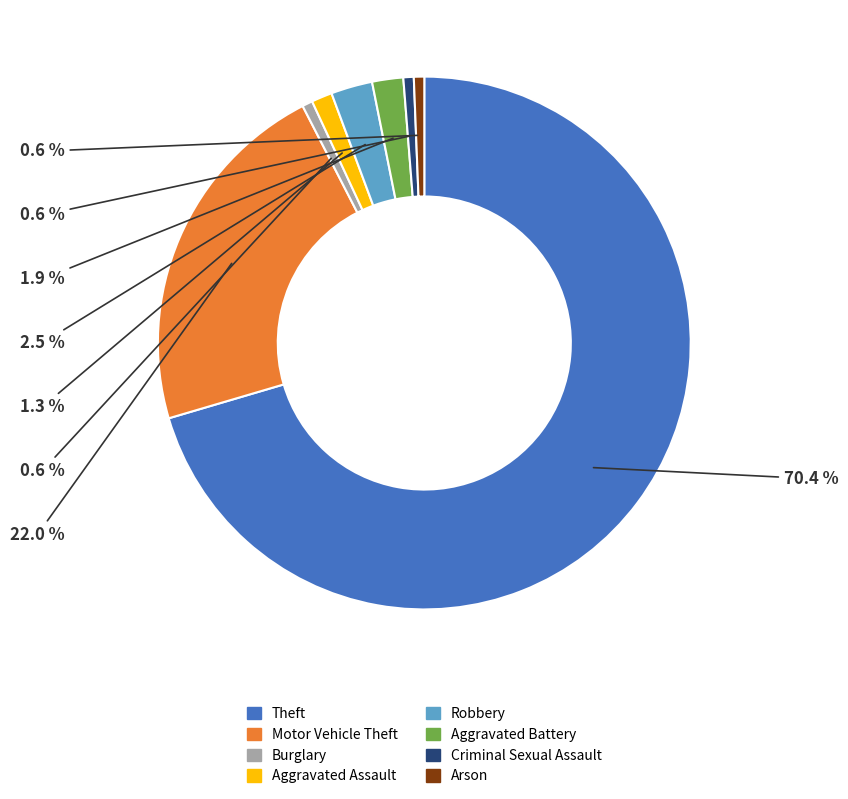

What is the ratio of the value at Robbery to the value at Aggravated Battery?

1.3